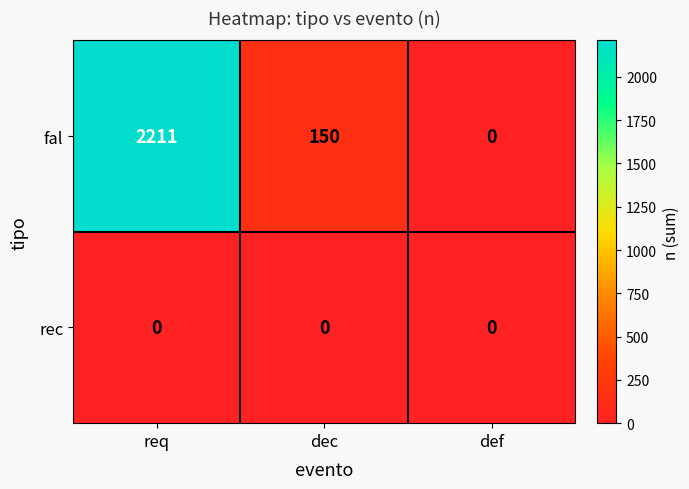

Which series changed the most between req and dec?

fal